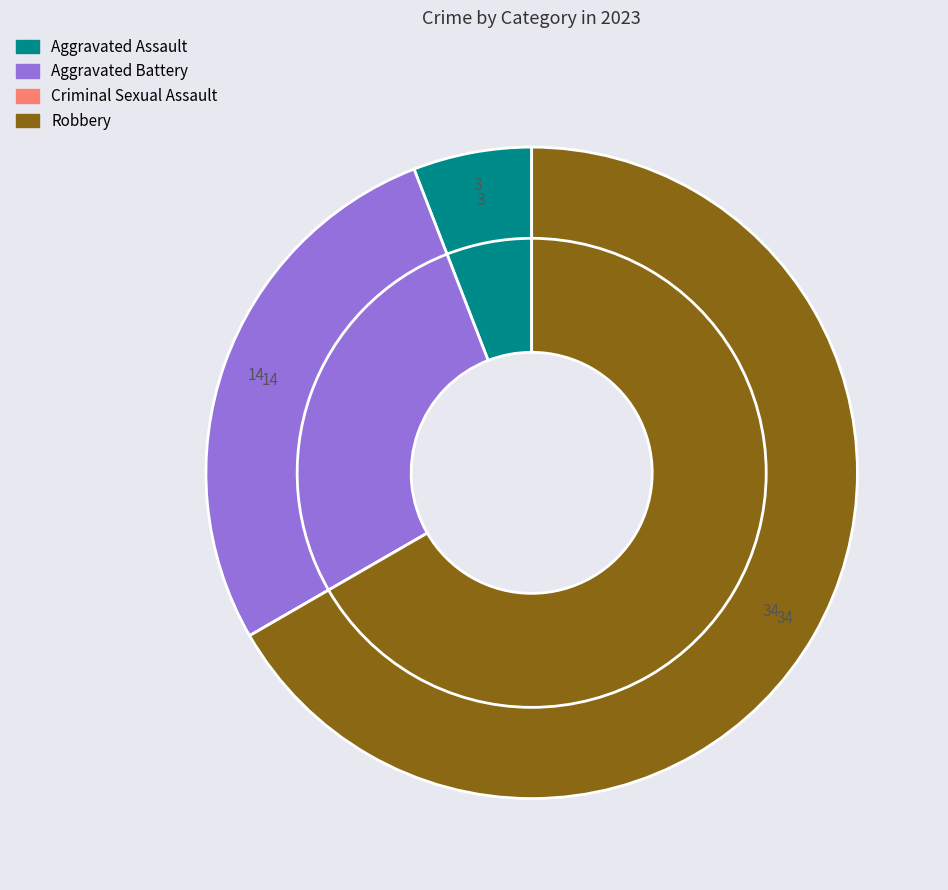

Combined, do Criminal Sexual Assault and Aggravated Assault account for over 50%?

No